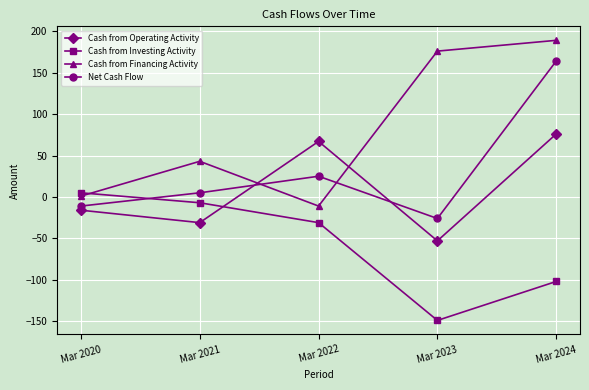

Is this an area chart (filled region under the line)?

No